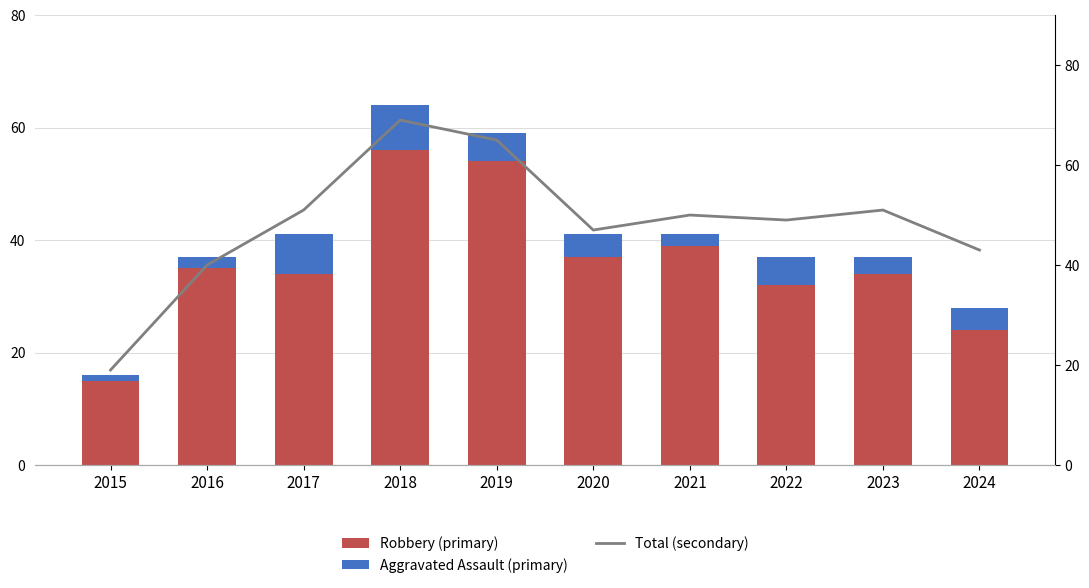

Reading left to right, extract all data points from this chart.

Robbery (primary): 2015=15	2016=35	2017=34	2018=56	2019=54	2020=37	2021=39	2022=32	2023=34	2024=24
Aggravated Assault (primary): 2015=1	2016=2	2017=7	2018=8	2019=5	2020=4	2021=2	2022=5	2023=3	2024=4
Total (secondary): 2015=19	2016=40	2017=51	2018=69	2019=65	2020=47	2021=50	2022=49	2023=51	2024=43